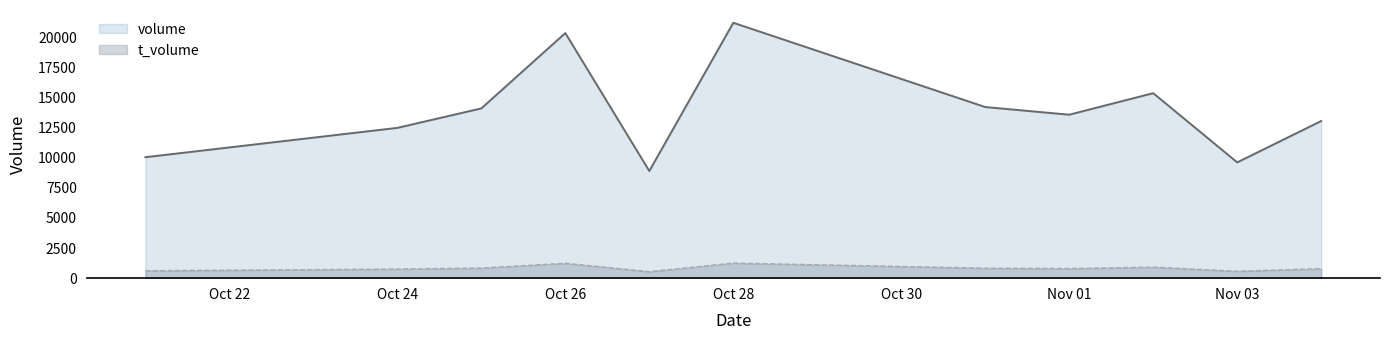

True or false: volume has more than 1 points higher than both neighbors.

True